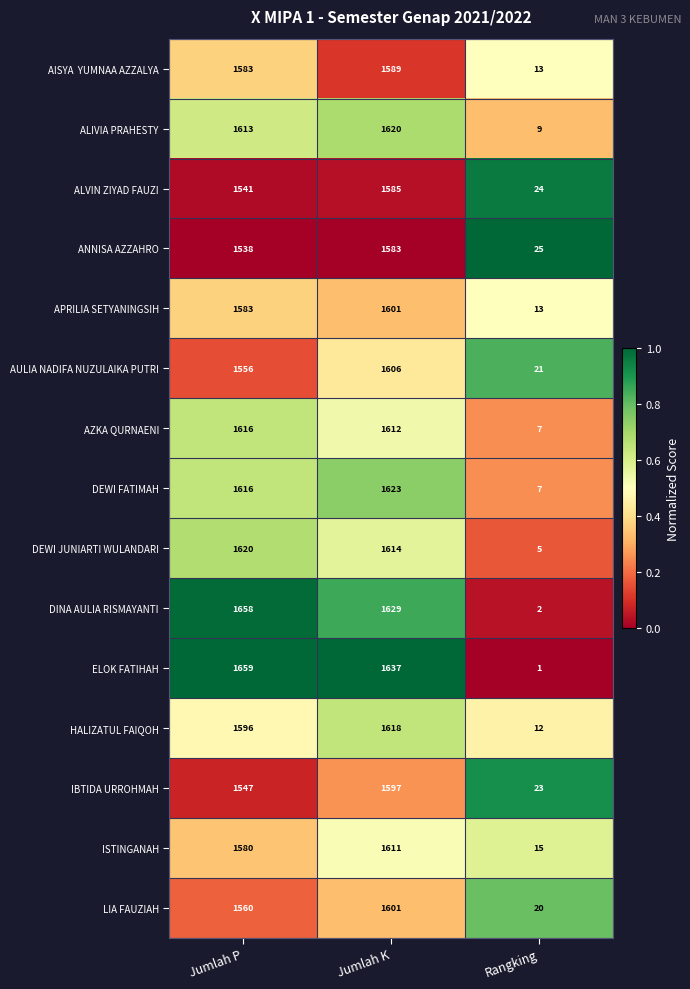

At which label does LIA FAUZIAH reach its peak?

Jumlah K